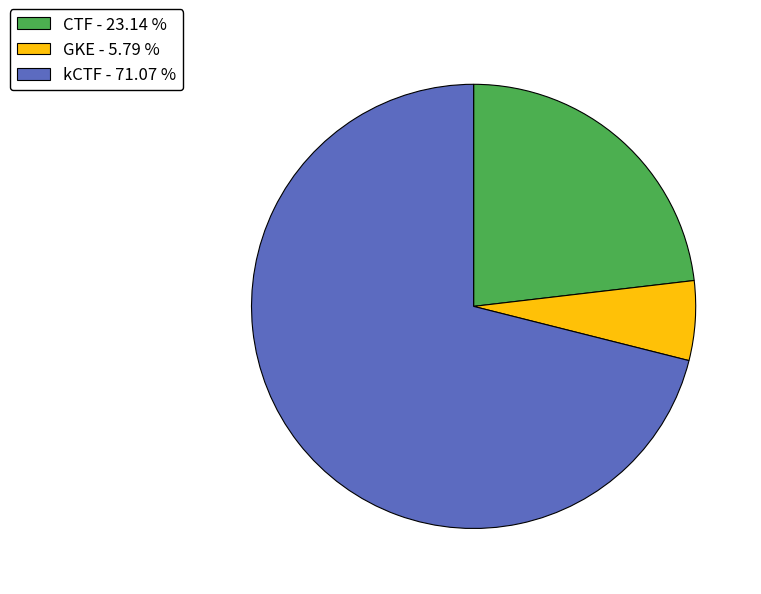

Rank the categories by value from highest to lowest.

kCTF, CTF, GKE